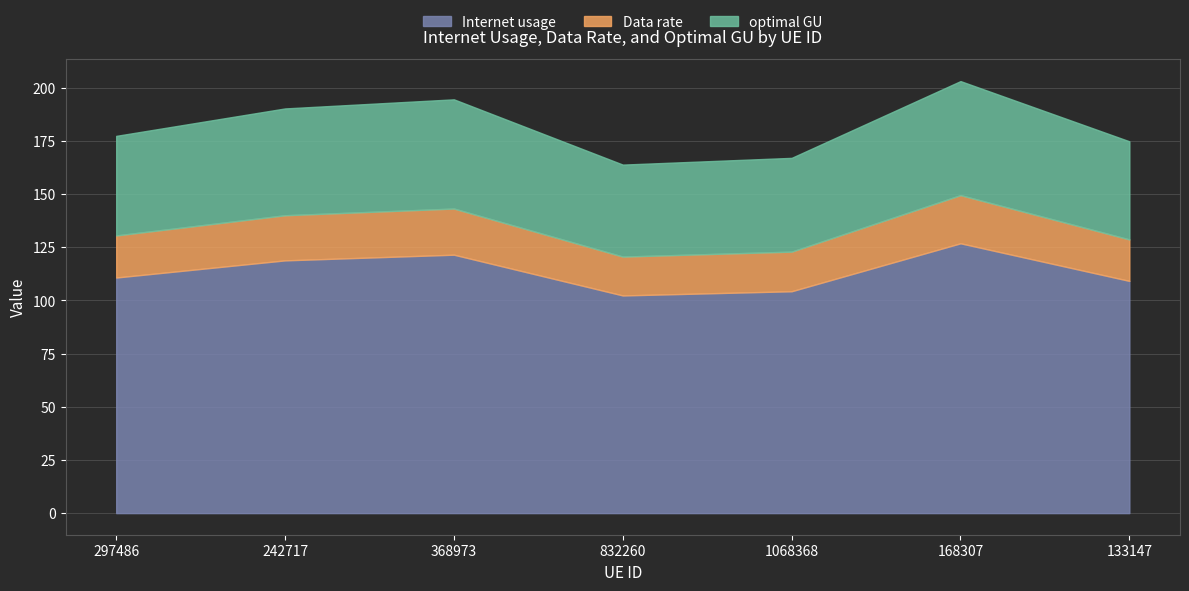

Is it true that Internet usage equals 118.9 at 242717?

True